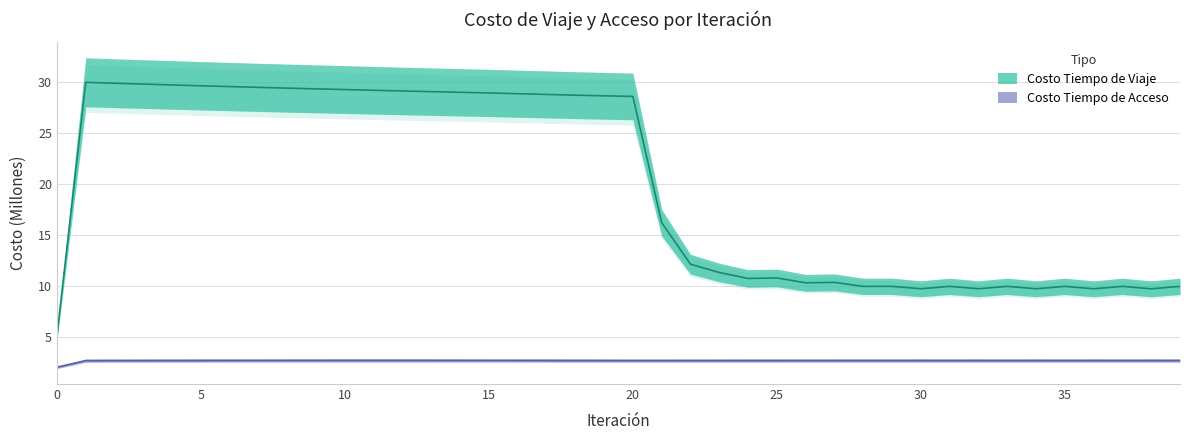

Is the value of Costo Tiempo de Acceso at 28 greater than the value of Costo Tiempo de Viaje at 5?

No